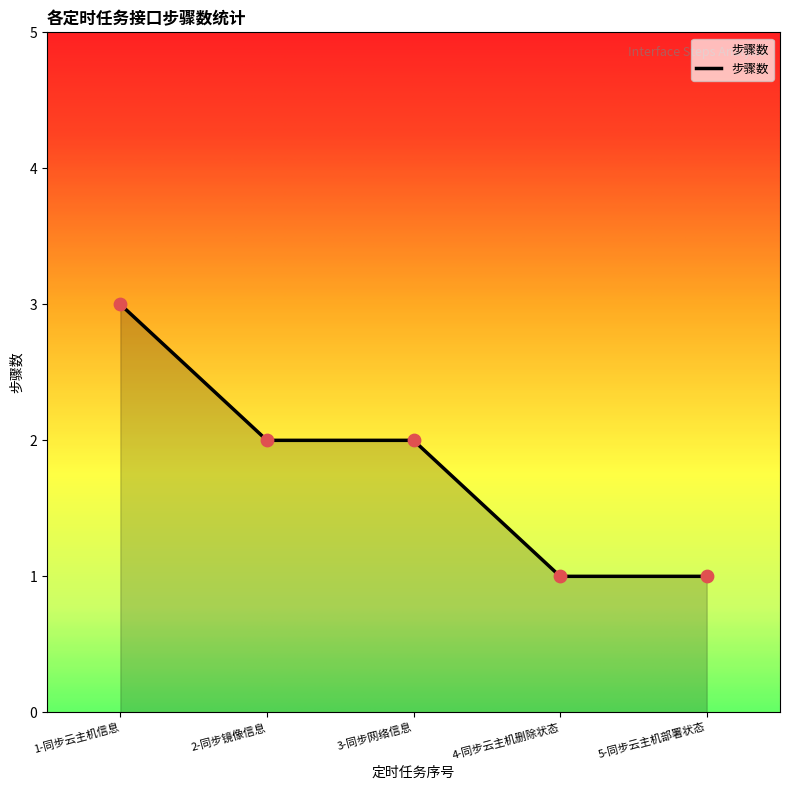

Approximately how many times larger is the value at 1-同步云主机信息 compared to 4-同步云主机删除状态?

3.0